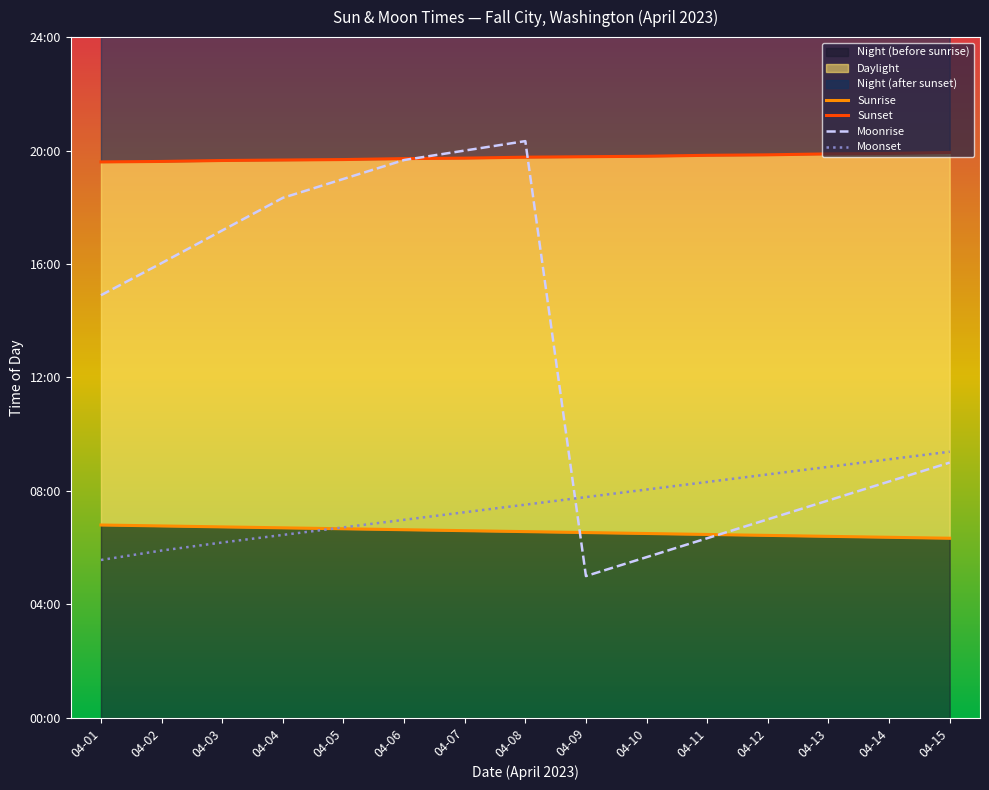

What is the minimum value for Moonset?

334